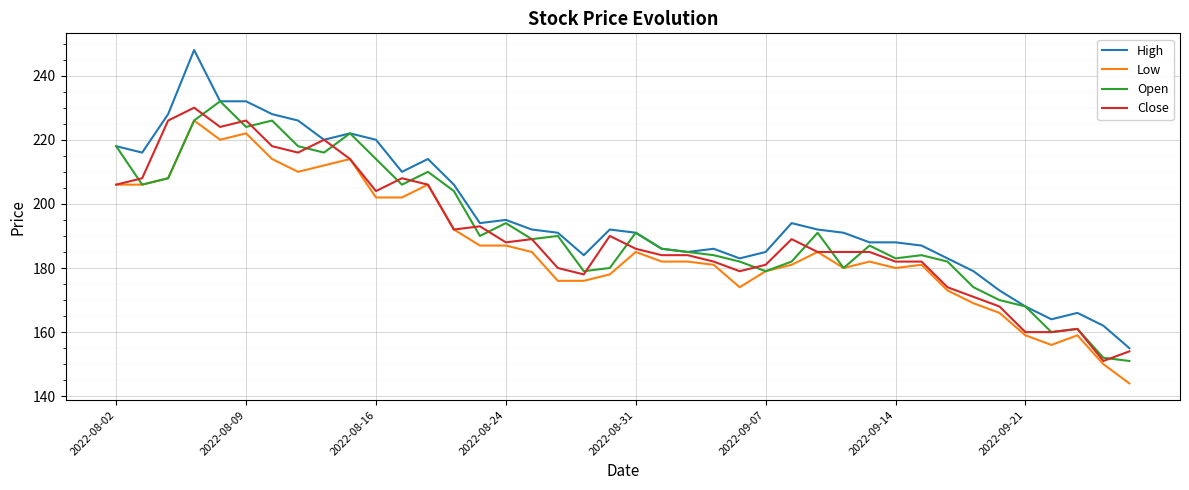

Which series has the largest total across all categories?

High